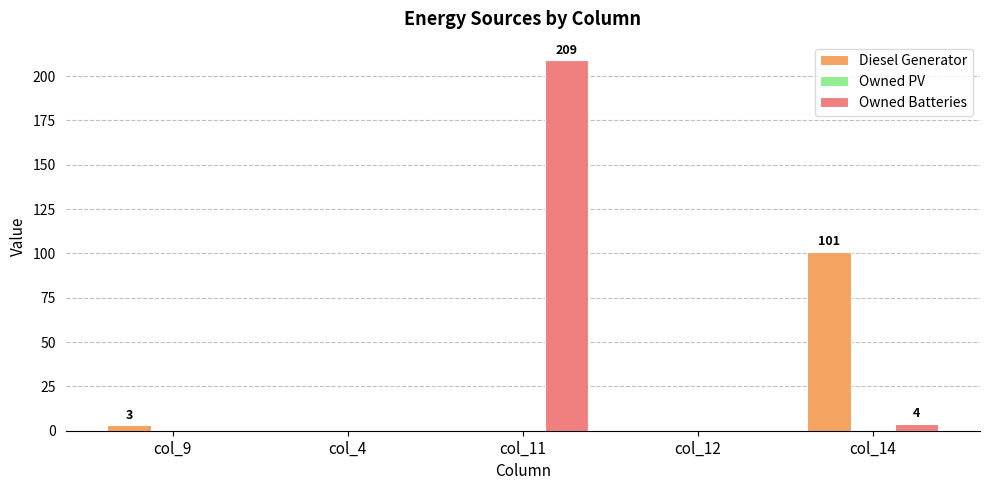

The Owned Batteries series shows 0 at col_9. True or false?

True